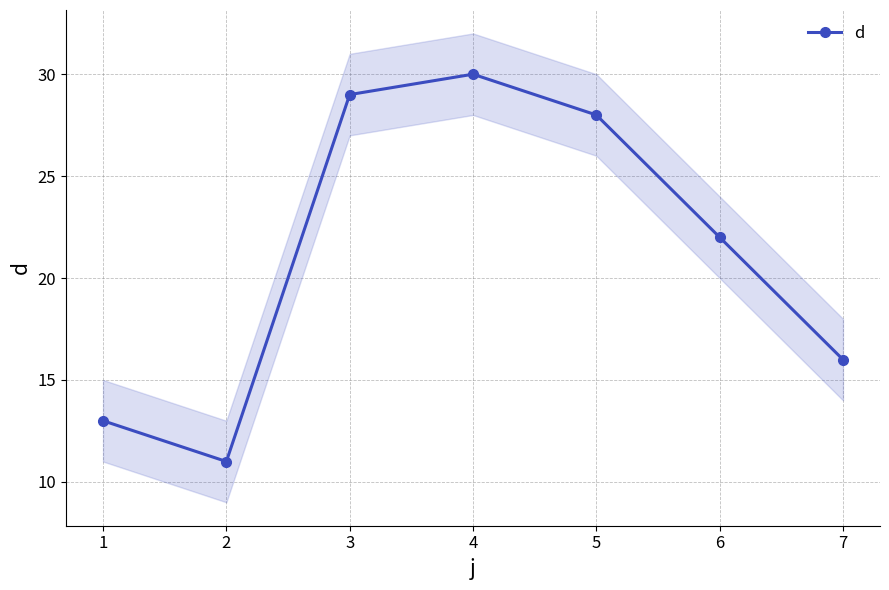

At which label does d reach its peak?

4